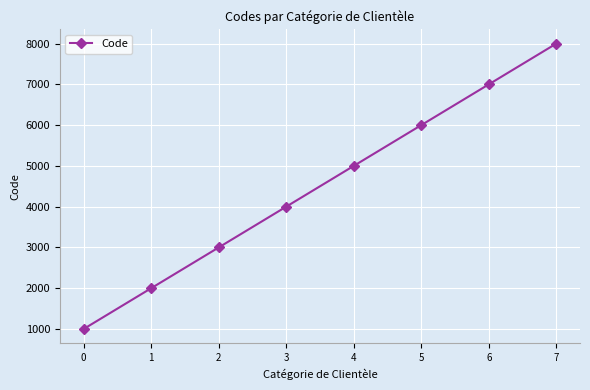

True or false: the data has more than 2 interior local peaks.

False